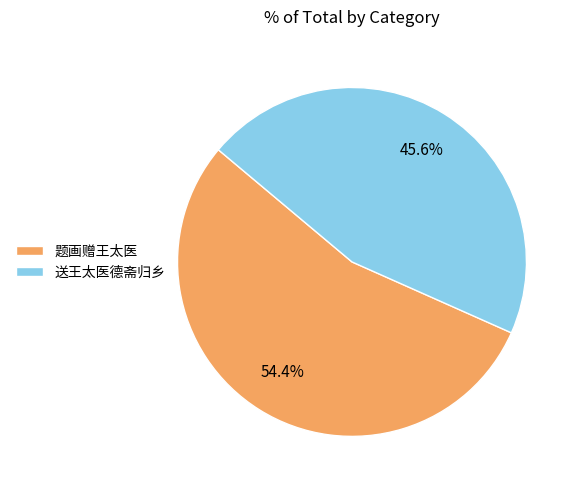

How many segments does this pie chart have?

2